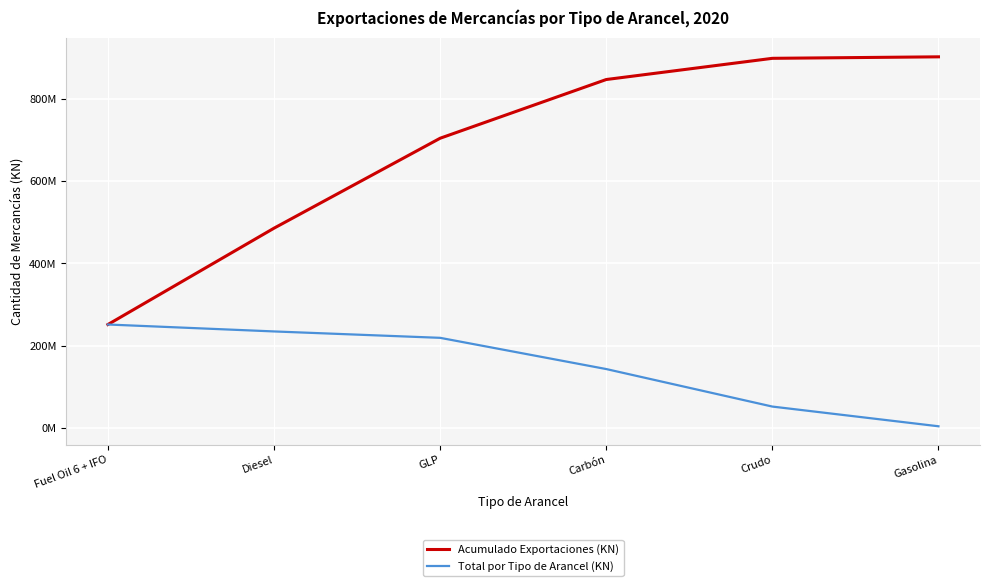

Between Fuel Oil 6 + IFO and Carbón, which series saw the biggest shift?

Acumulado Exportaciones (KN)